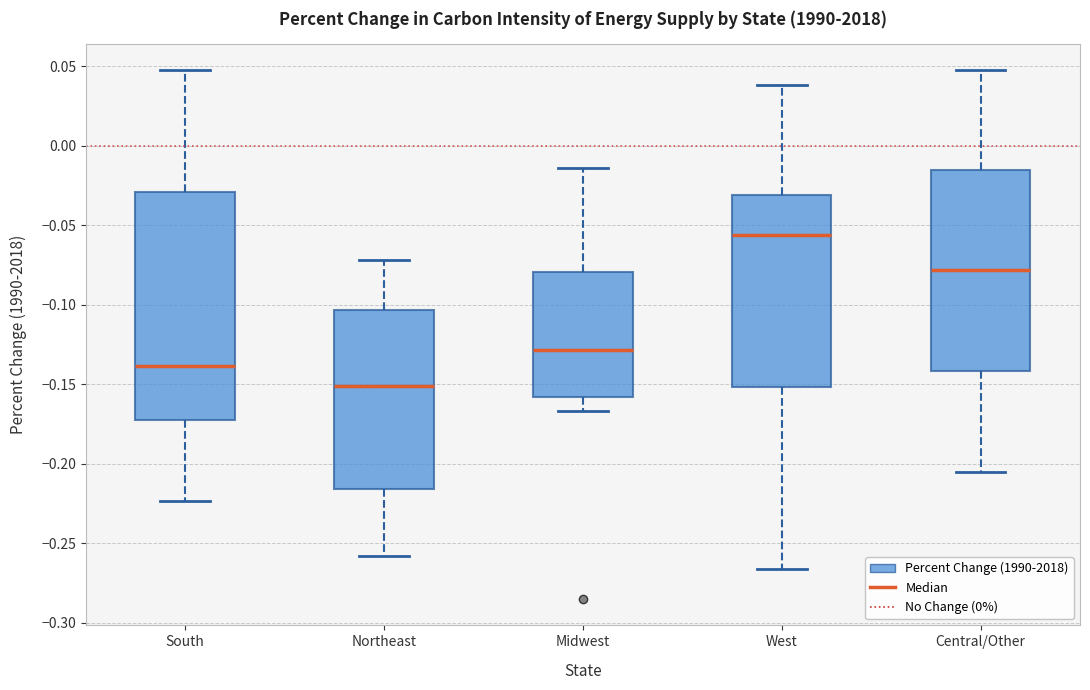

Which box has the lowest median line?

Northeast